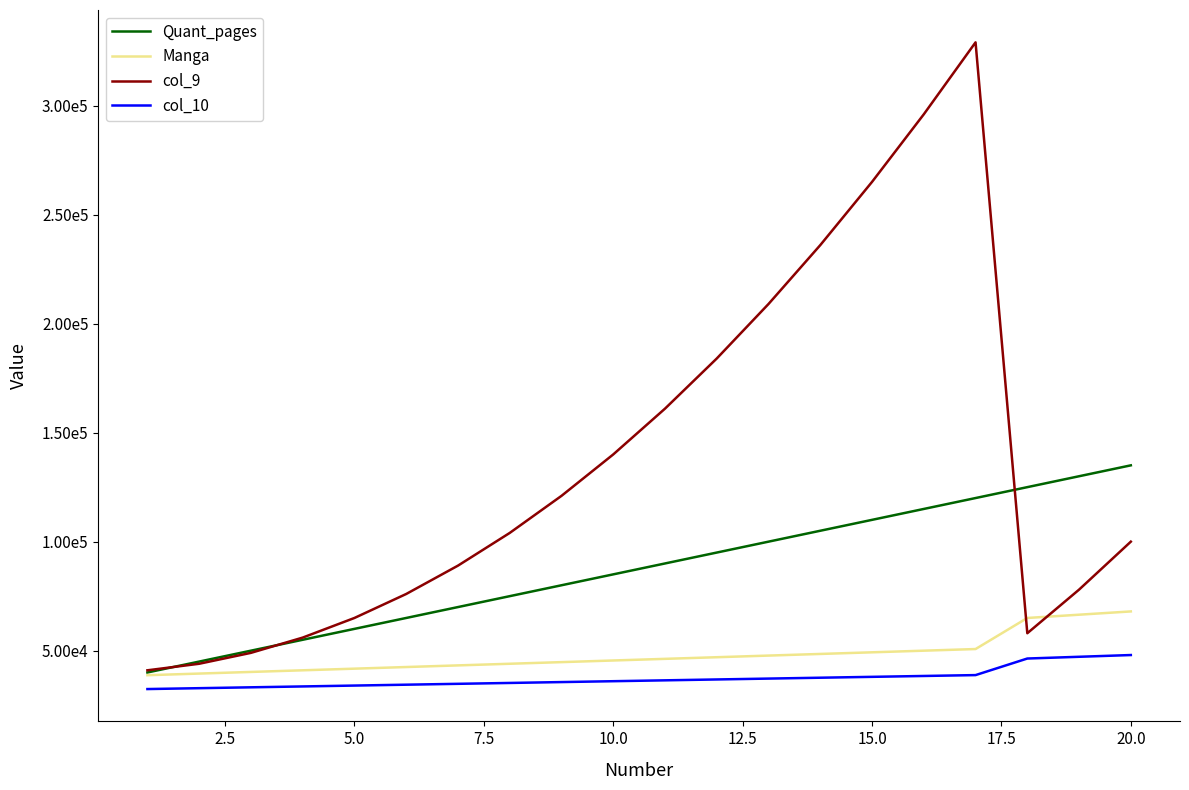

Which series has the widest spread of values?

col_9